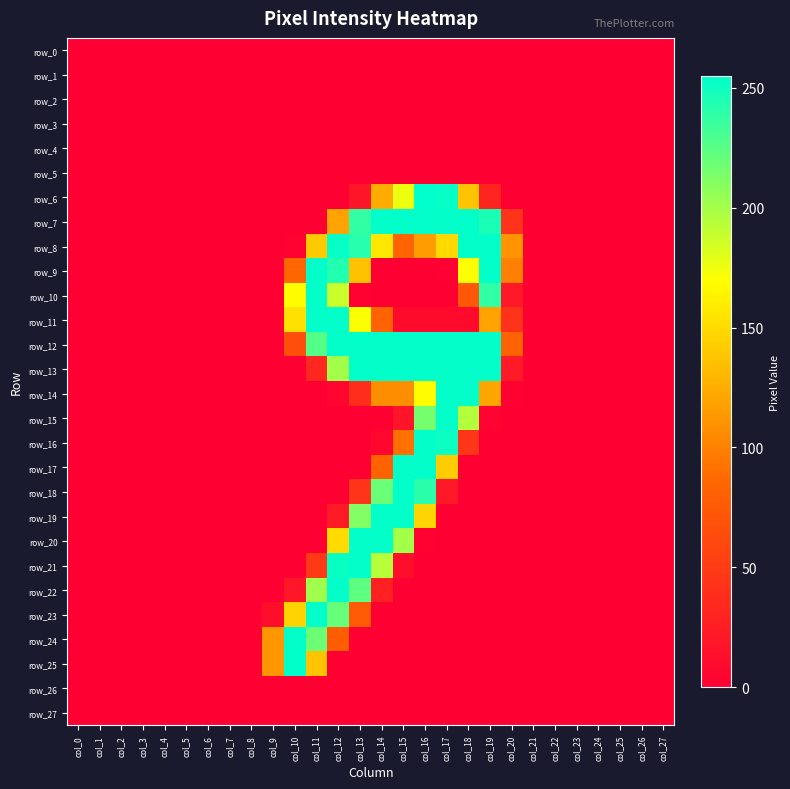

At how many categories does at least one series exceed 155?

10